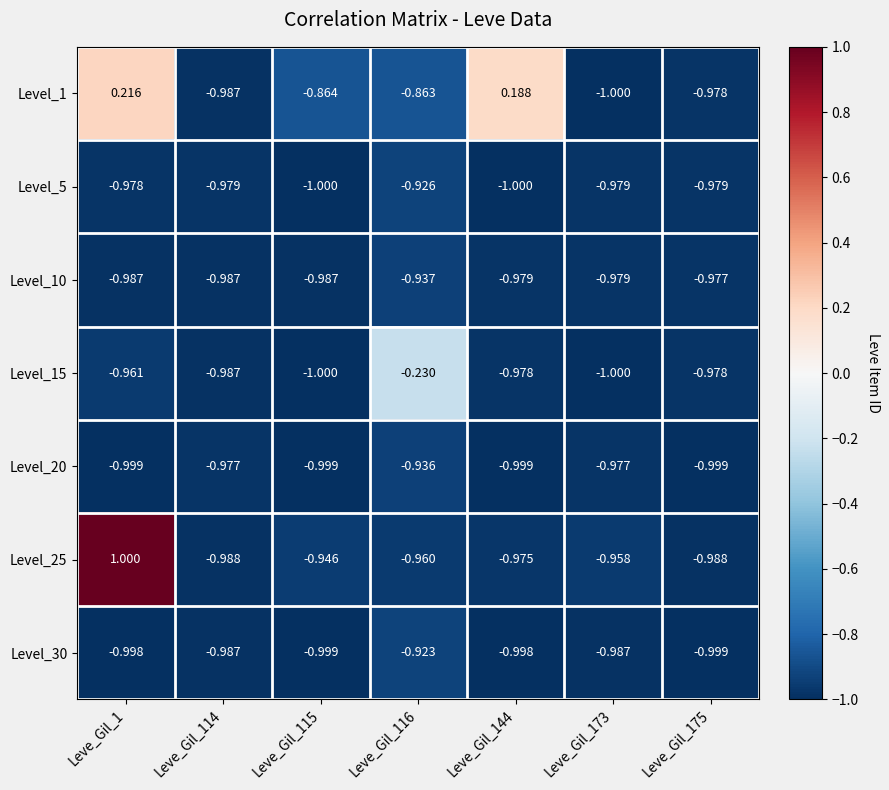

Is the value of Level_20 at Leve_Gil_114 greater than the value of Level_1 at Leve_Gil_115?

No